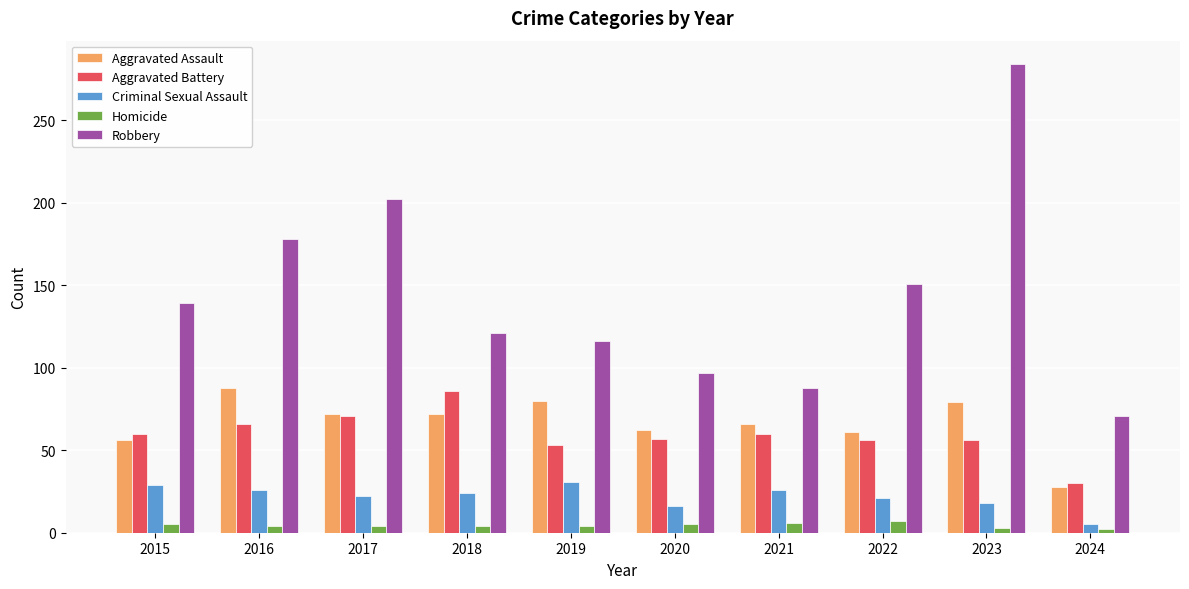

Is it true that Aggravated Assault equals 80 at 2019?

True